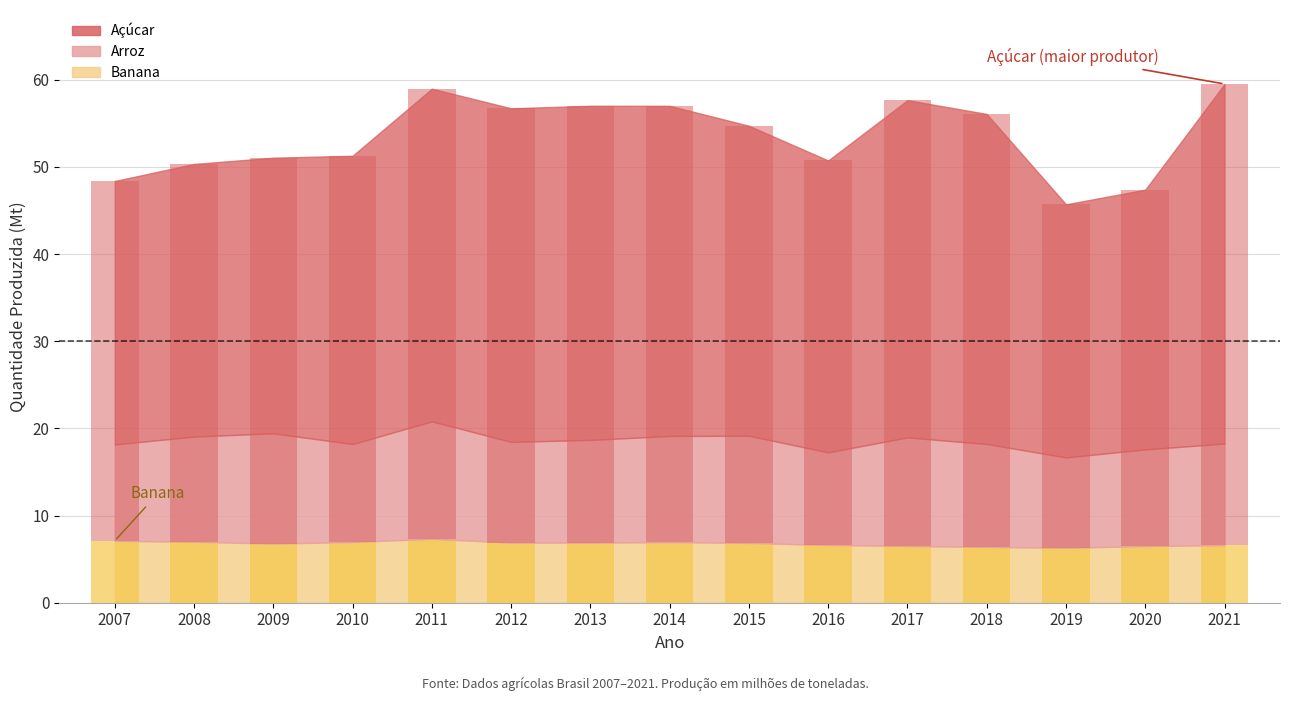

The value of Arroz at 2015 is 12.3. True or false?

True